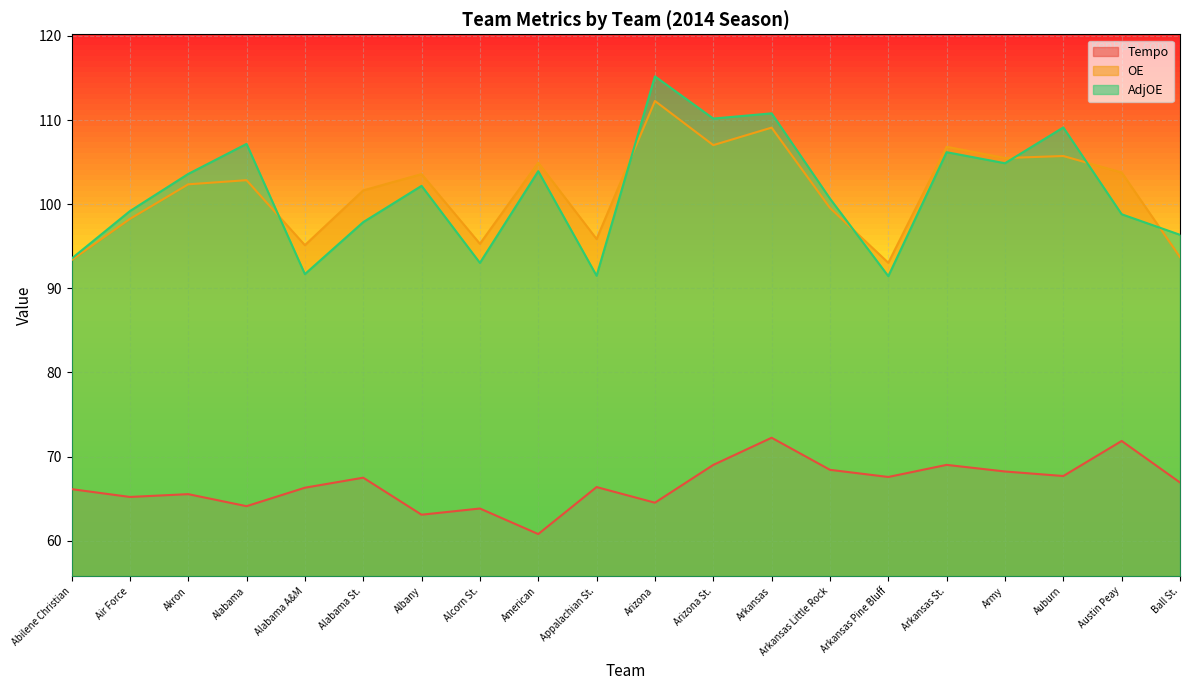

What is the sum of the OE values at Albany and Arkansas Little Rock?

203.1